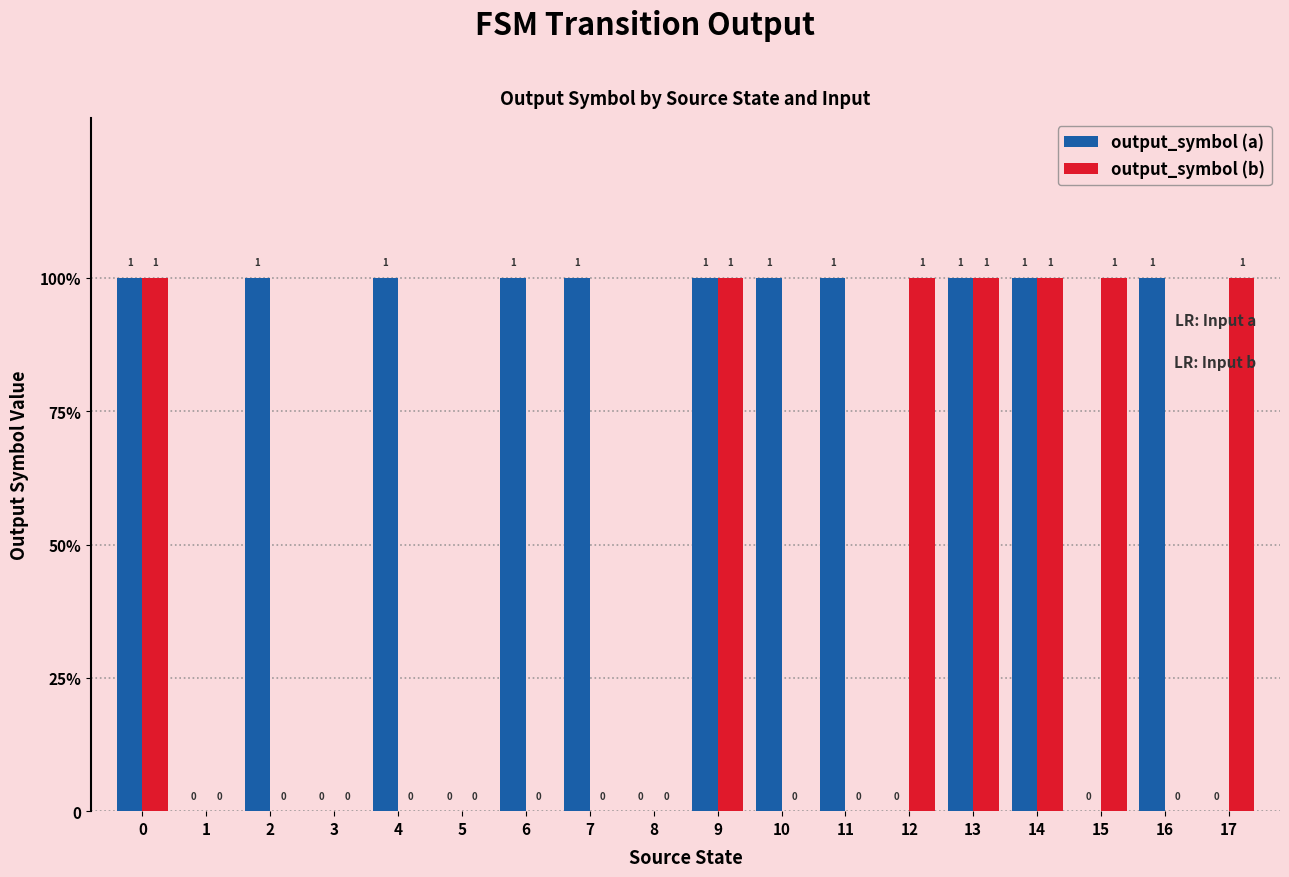

Reading left to right, extract all data points from this chart.

output_symbol (a): 0=1	1=0	2=1	3=0	4=1	5=0	6=1	7=1	8=0	9=1	10=1	11=1	12=0	13=1	14=1	15=0	16=1	17=0
output_symbol (b): 0=1	1=0	2=0	3=0	4=0	5=0	6=0	7=0	8=0	9=1	10=0	11=0	12=1	13=1	14=1	15=1	16=0	17=1